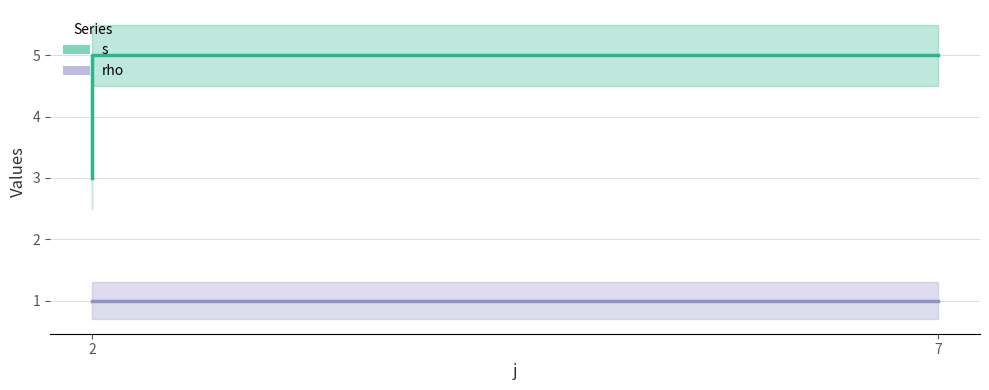

True or false: the data has more than 1 interior local peaks.

False